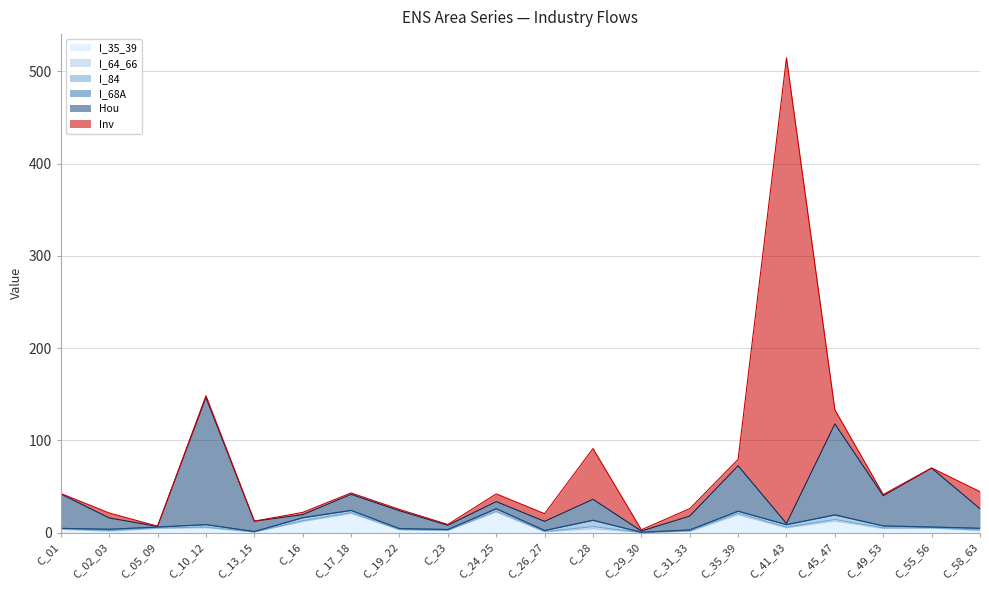

Does the chart display data point markers on the line(s)?

No